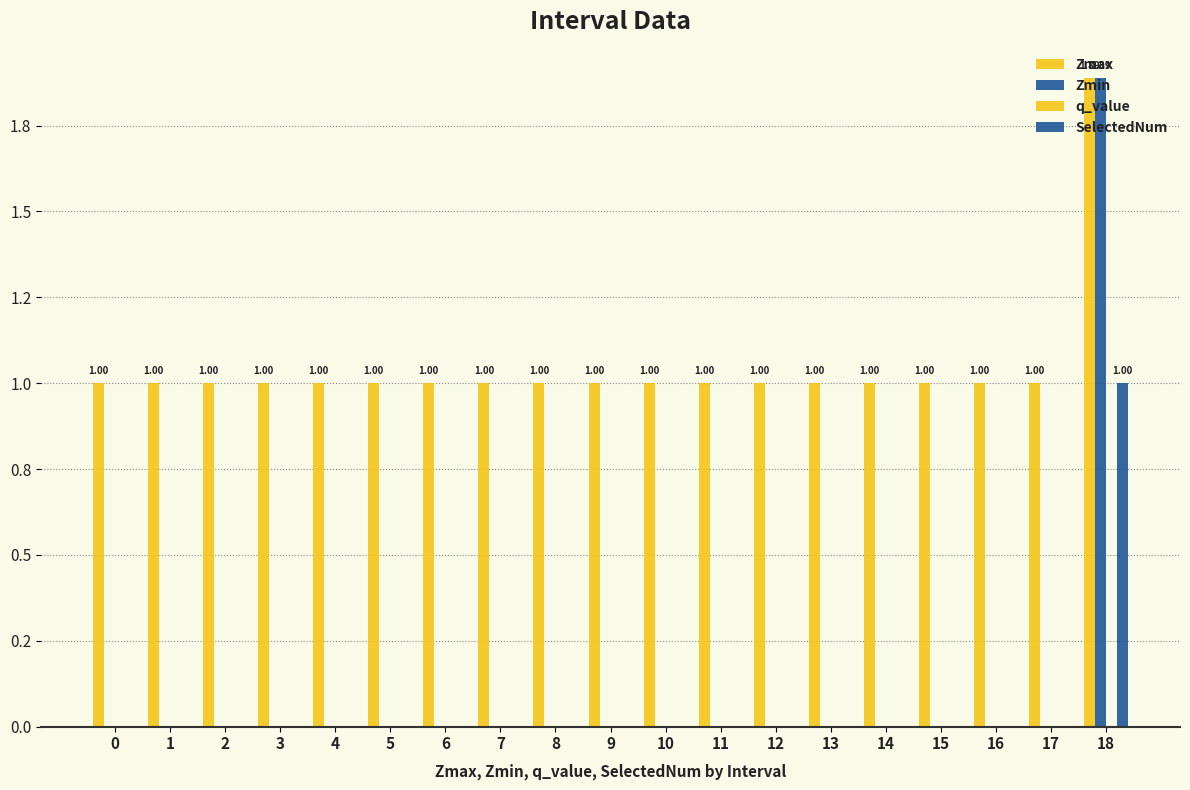

Reading left to right, what are all the values shown in this chart?

Zmax: 1.0	1.0	1.0	1.0	1.0	1.0	1.0	1.0	1.0	1.0	1.0	1.0	1.0	1.0	1.0	1.0	1.0	1.0	1.9
Zmin: 0.0	0.0	0.0	0.0	0.0	0.0	0.0	0.0	0.0	0.0	0.0	0.0	0.0	0.0	0.0	0.0	0.0	0.0	1.9
q_value: 0.0	0.0	0.0	0.0	0.0	0.0	0.0	0.0	0.0	0.0	0.0	0.0	0.0	0.0	0.0	0.0	0.0	0.0	0.0
SelectedNum: 0.0	0.0	0.0	0.0	0.0	0.0	0.0	0.0	0.0	0.0	0.0	0.0	0.0	0.0	0.0	0.0	0.0	0.0	1.0